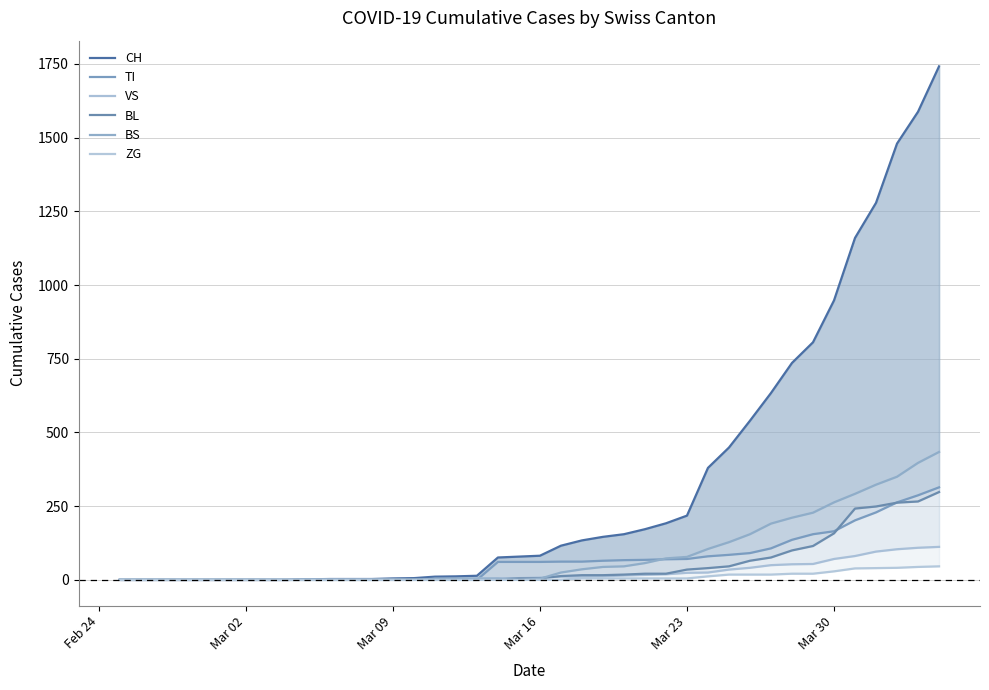

What is the difference between the second highest and minimum values in the ZG series?

44